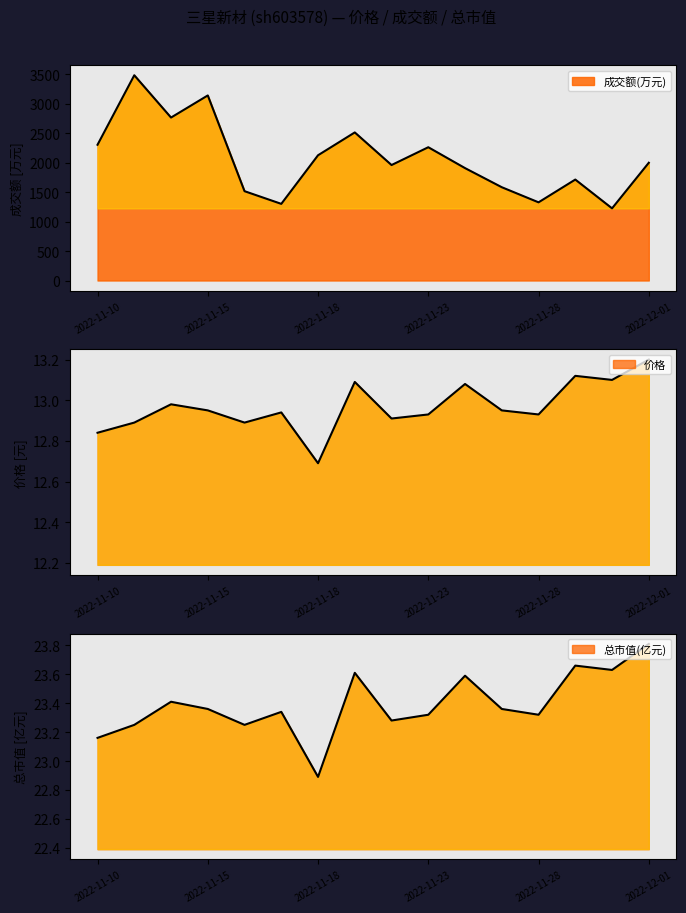

True or false: 成交额(万元) and 价格 cross at least once.

False